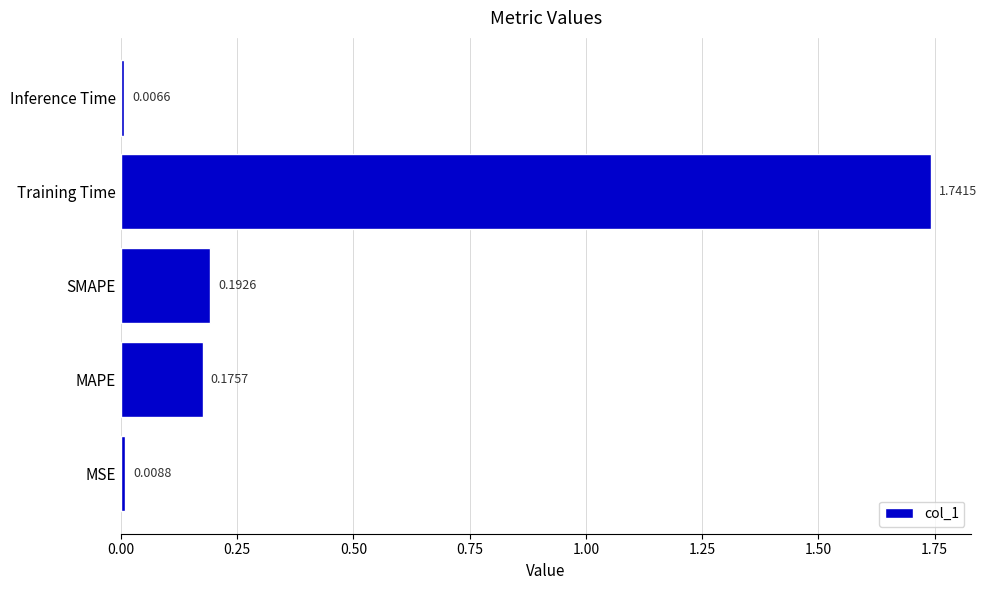

Which label corresponds to the smallest value in the chart?

Inference Time